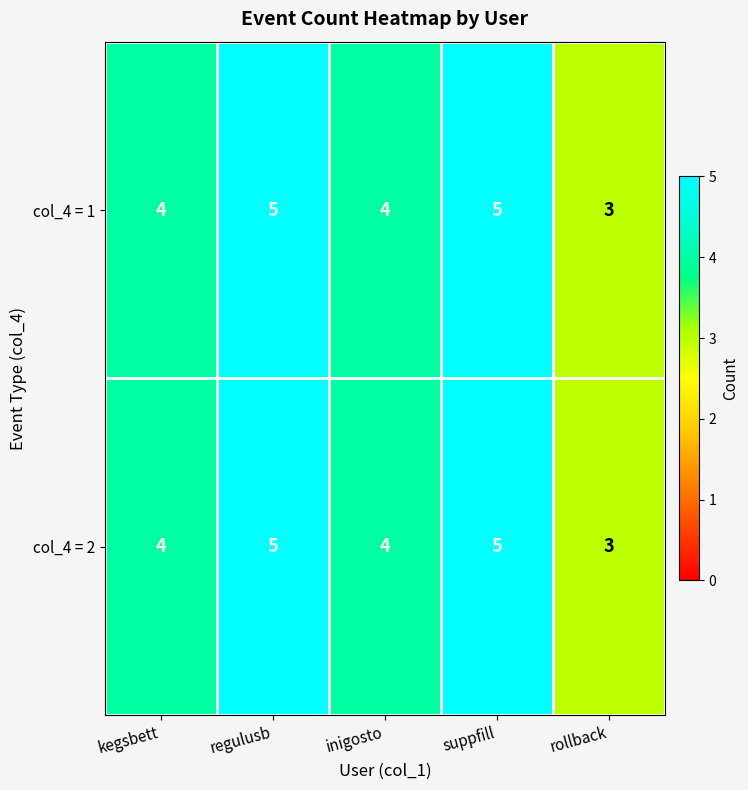

Reading left to right, extract all data points from this chart.

col_4 = 1: 4	5	4	5	3
col_4 = 2: 4	5	4	5	3